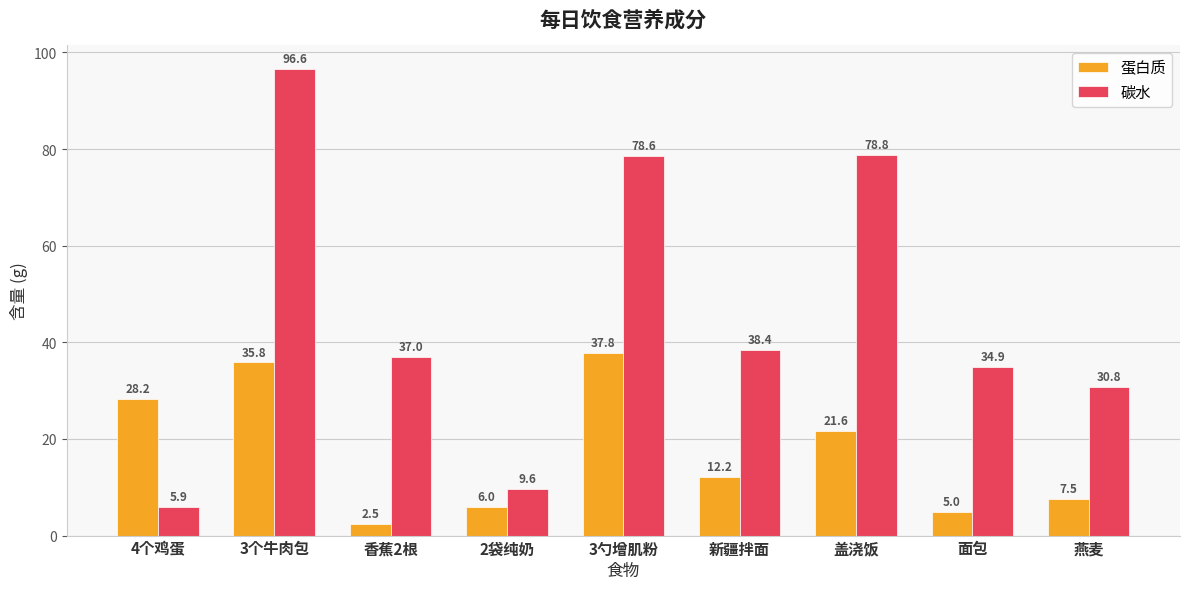

List the series in order of their overall mean, lowest first.

蛋白质, 碳水